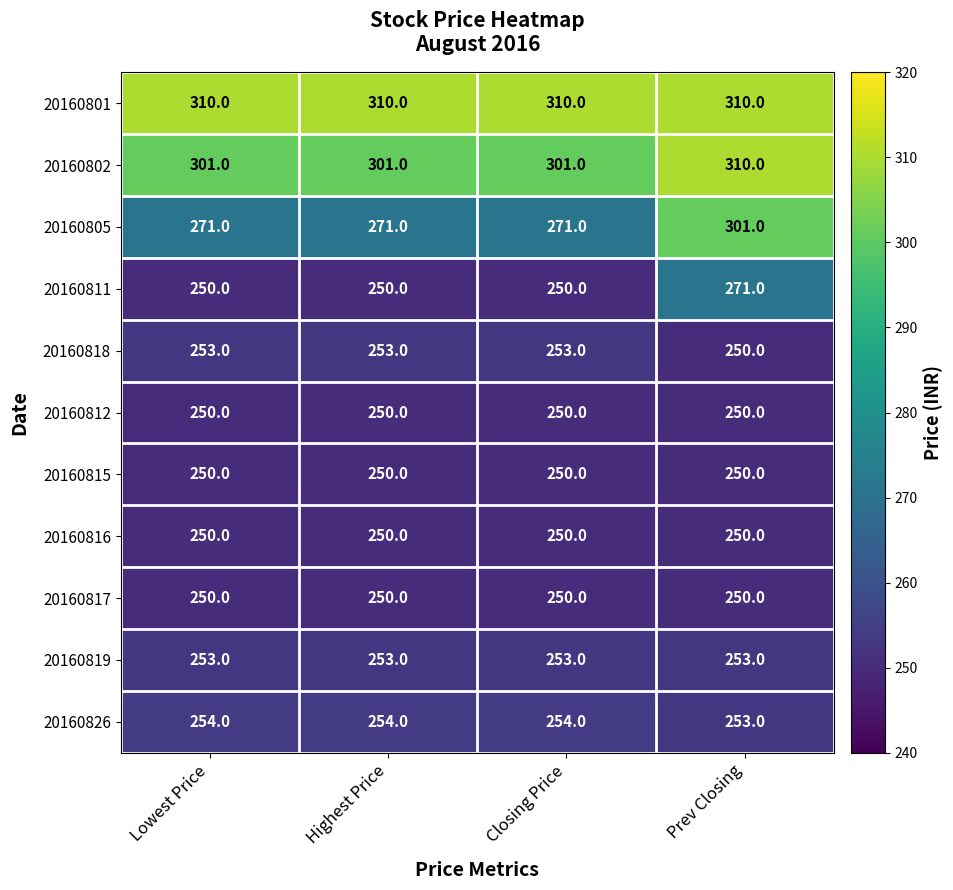

What is the maximum value shown in the chart?

310